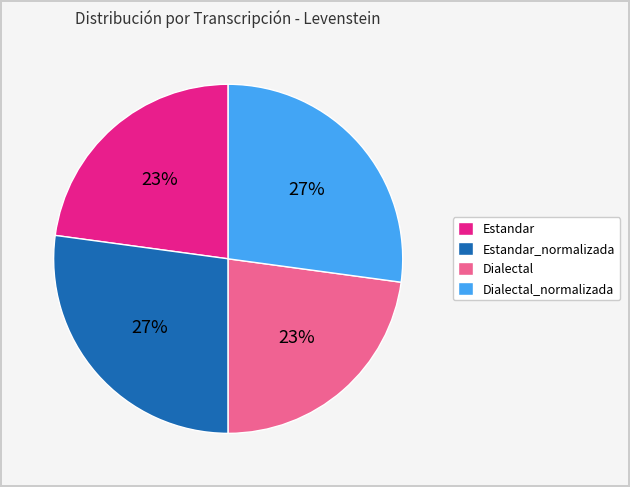

Between Dialectal_normalizada and Estandar, which is larger?

Dialectal_normalizada